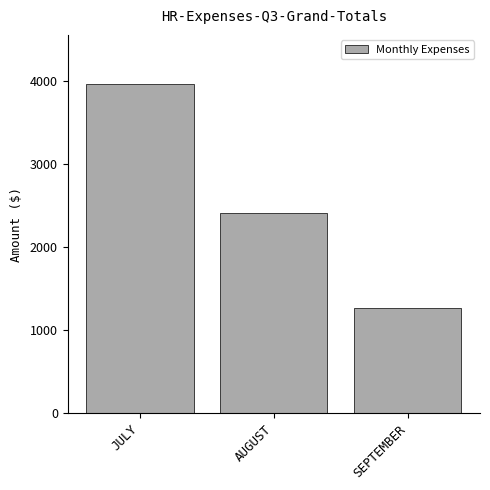

The chart shows a value of 1635.8 at AUGUST. True or false?

False